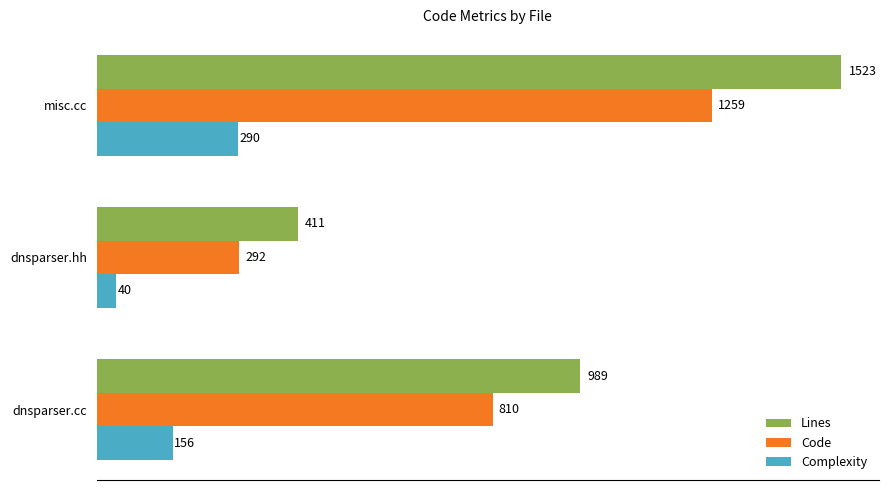

List the series in order of their overall mean, lowest first.

Complexity, Code, Lines